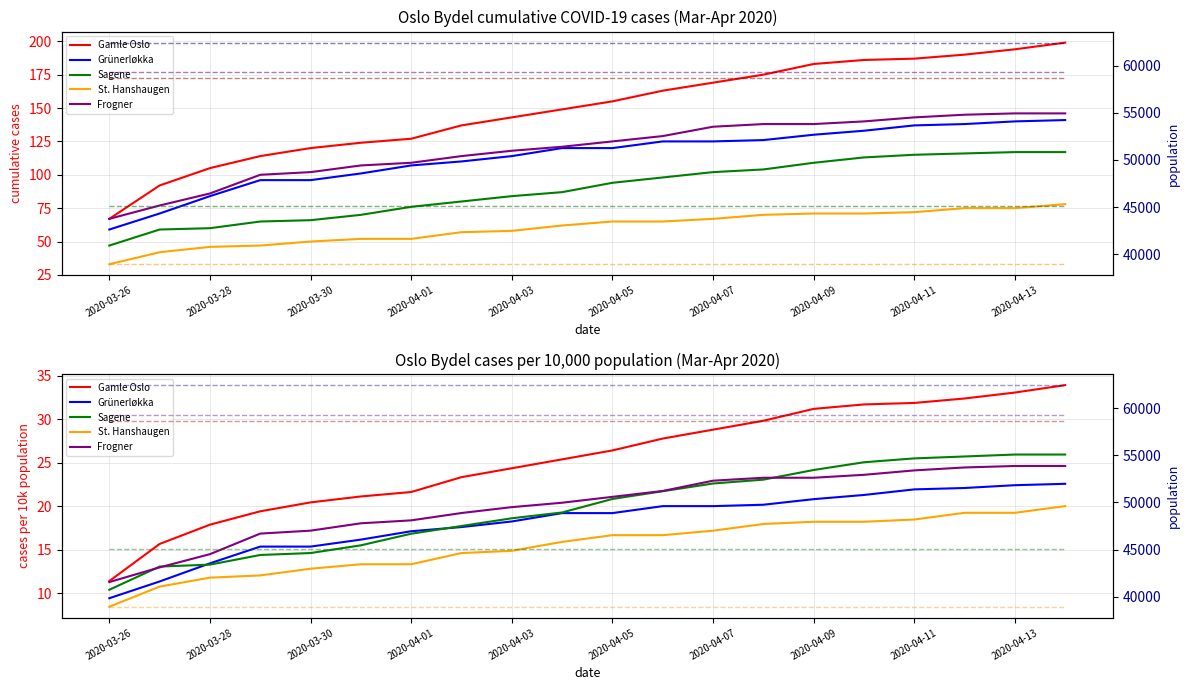

True or false: Frogner has a value of 41.2 at 2020-04-10.

False